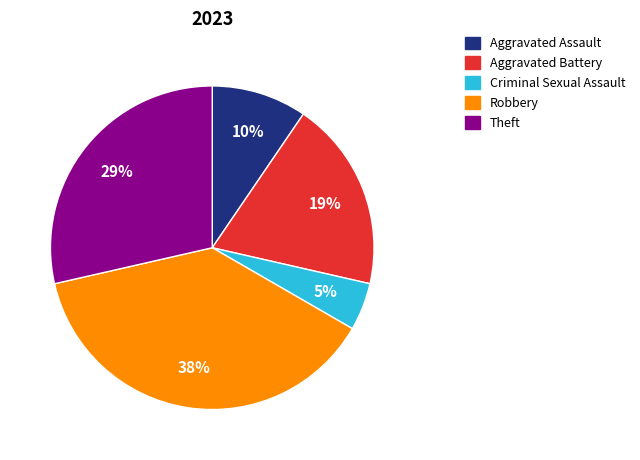

Is there any slice that represents more than half of the pie?

No